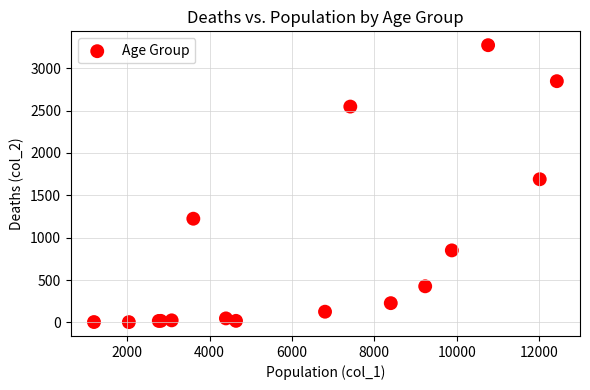

What Y value in the scatter plot is closest to 1638?

1690